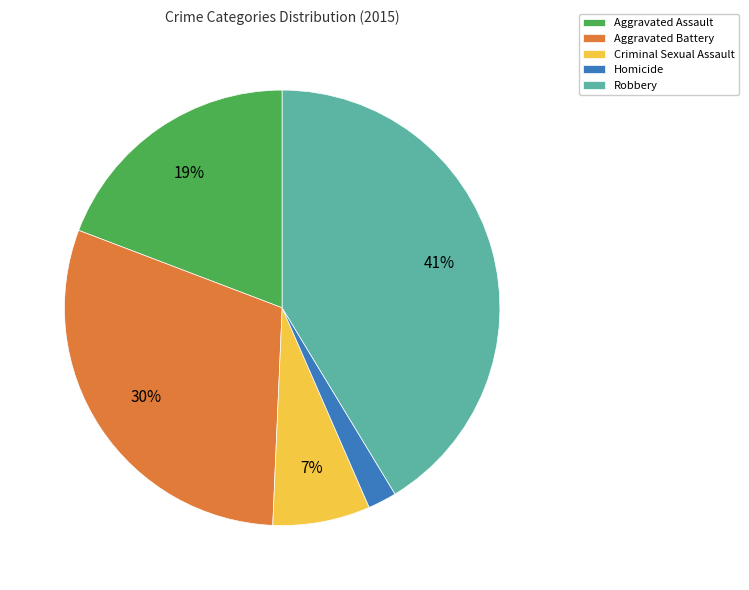

Does Aggravated Battery represent more than half of the total?

No